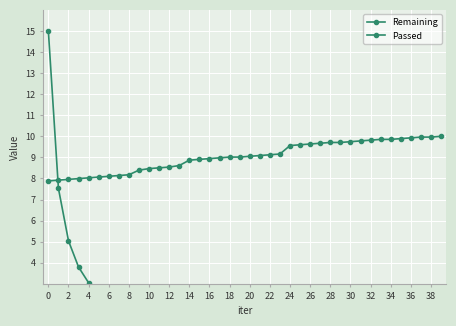

Which series has the largest range (max minus min)?

Remaining